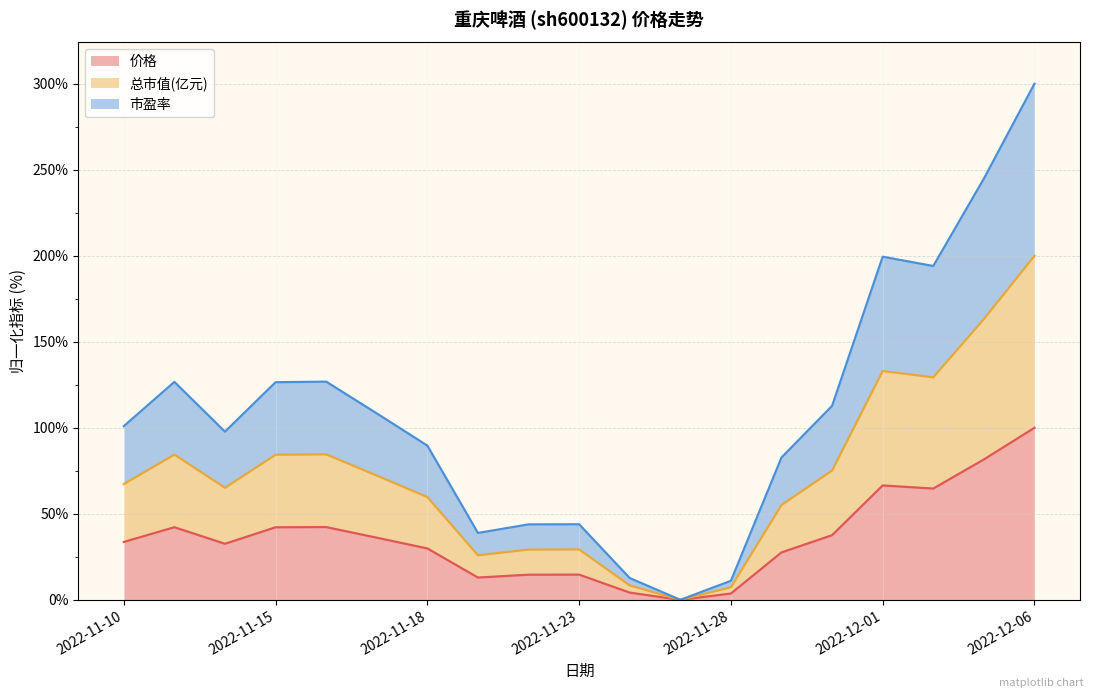

Does the chart have visible grid lines?

Yes